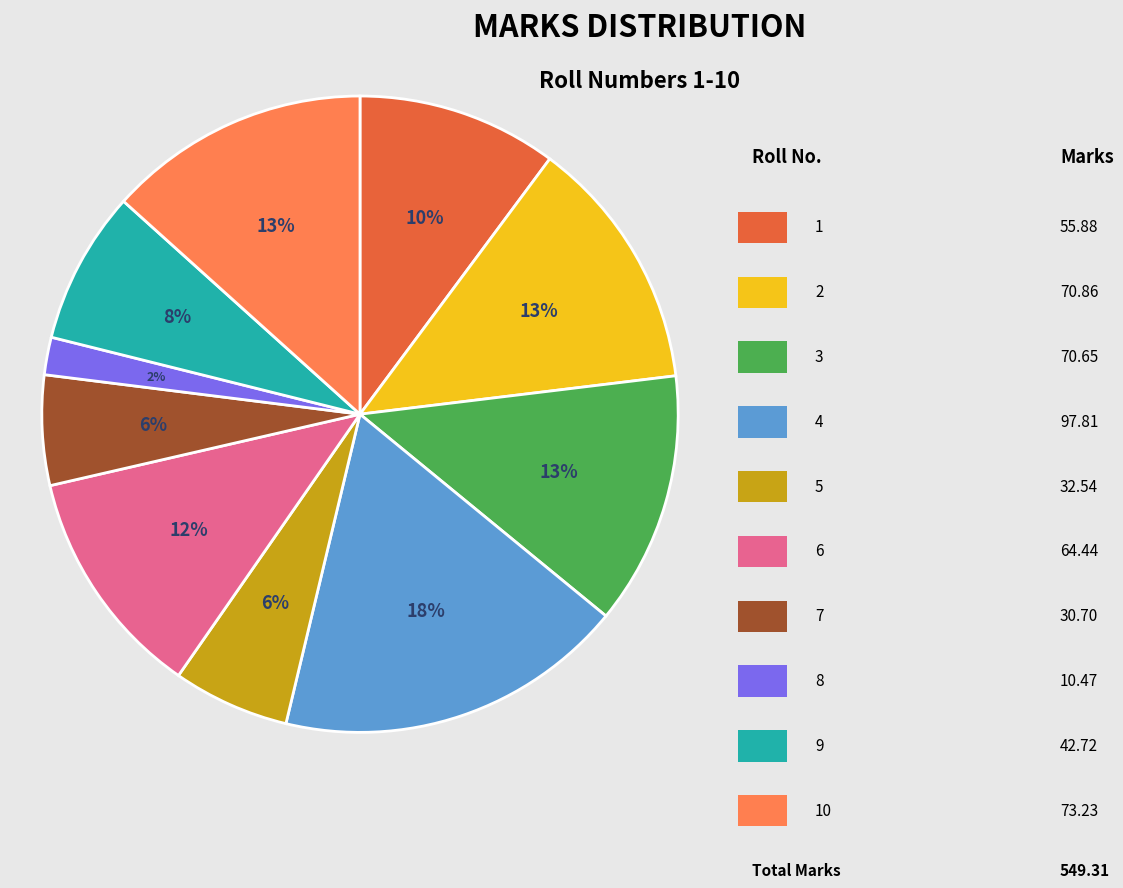

Is there any slice that represents more than half of the pie?

No